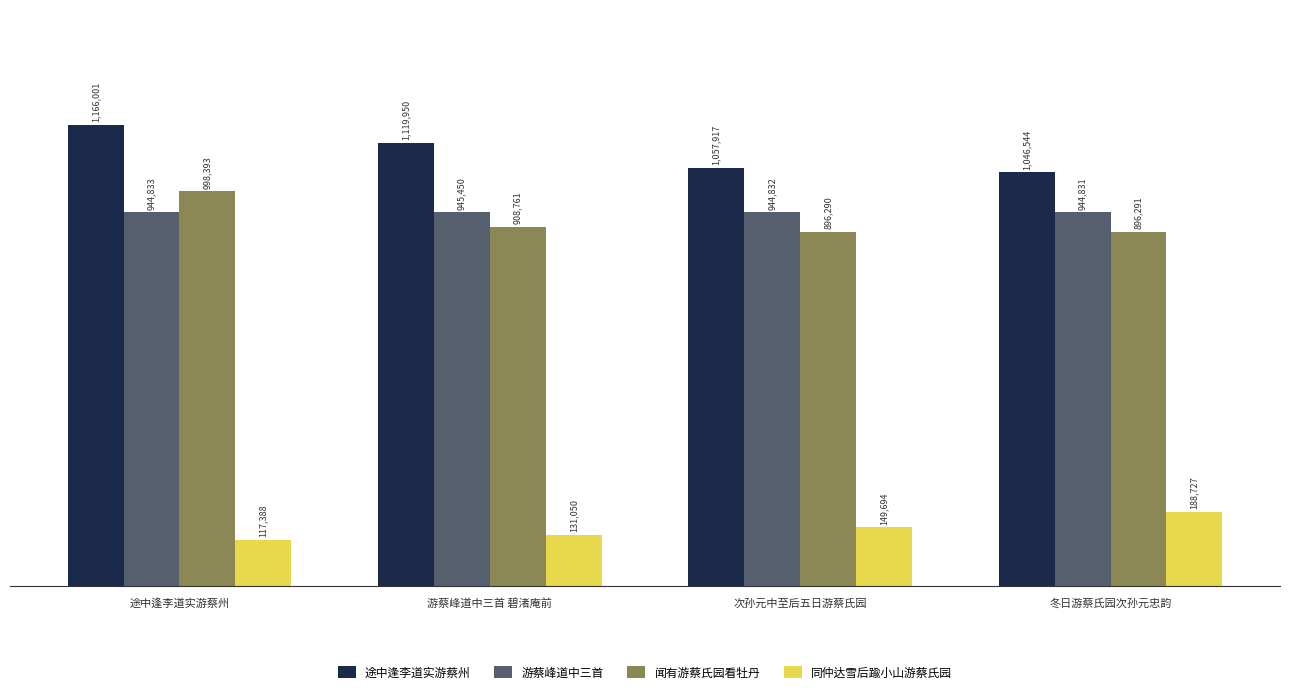

What is the value of the 游蔡峰道中三首 bar at the 4th from the left?

944831